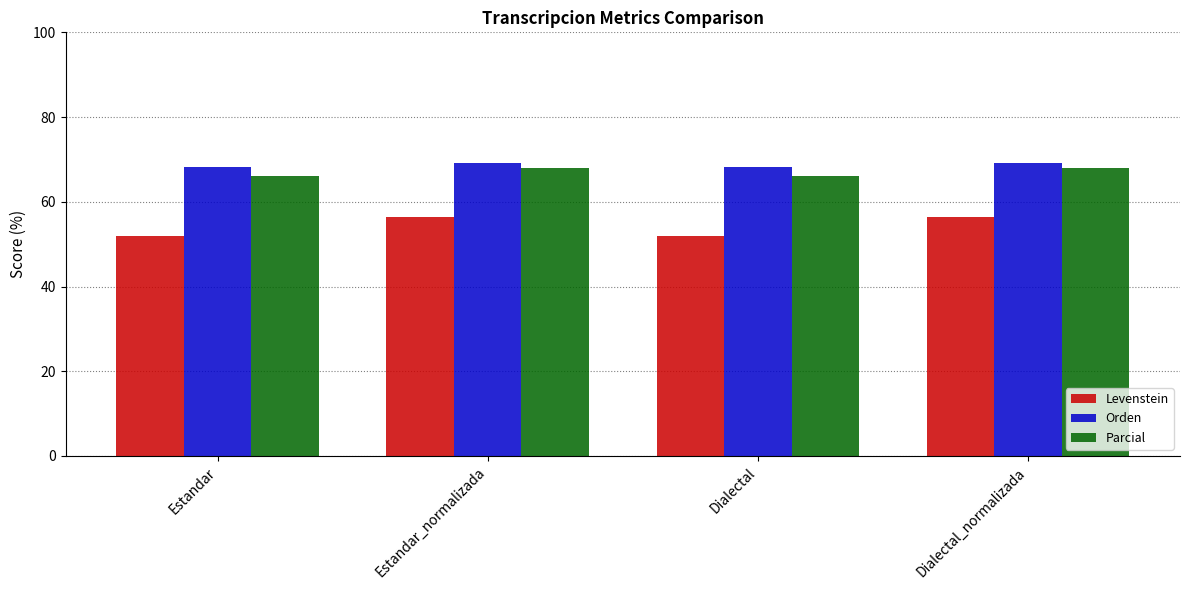

List the series in order of their peak value, lowest first.

Levenstein, Parcial, Orden